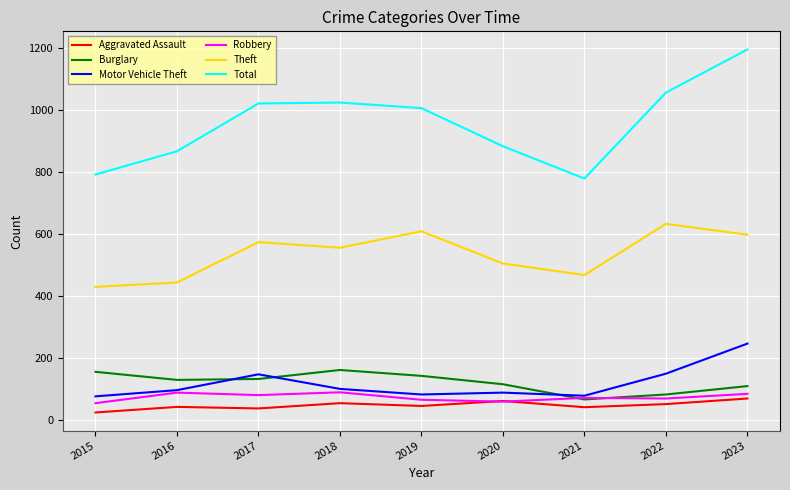

After their last crossing, which series has the higher values: Burglary or Robbery?

Burglary